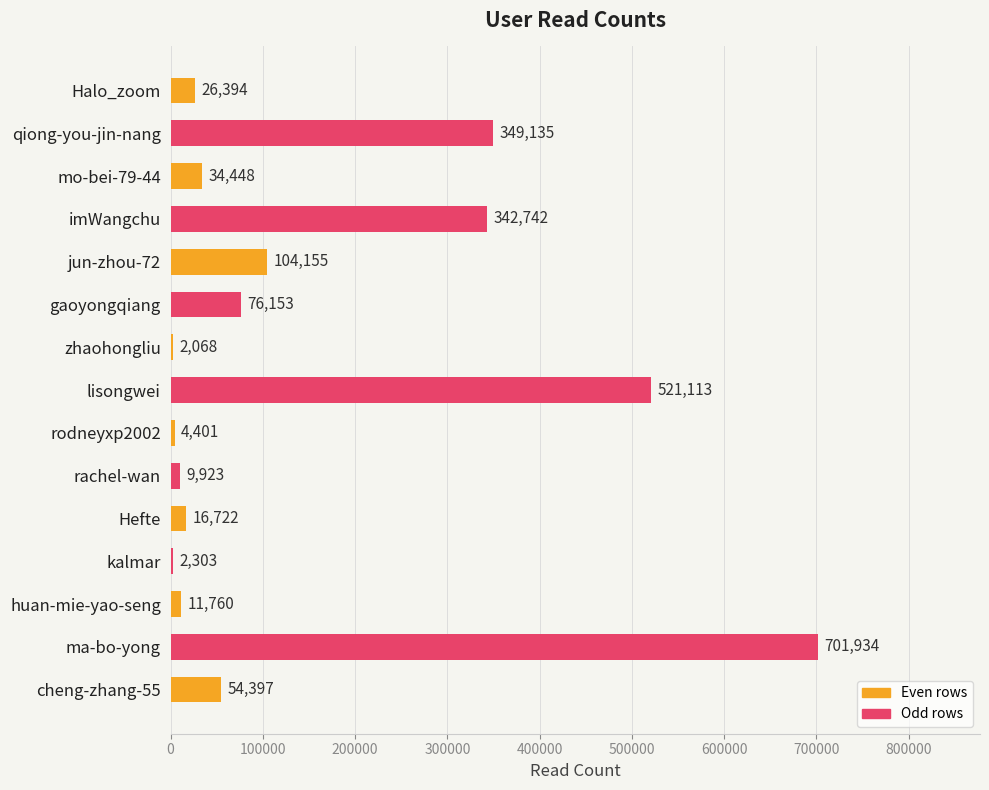

What is the ratio of the value at lisongwei to the value at Halo_zoom?

19.7